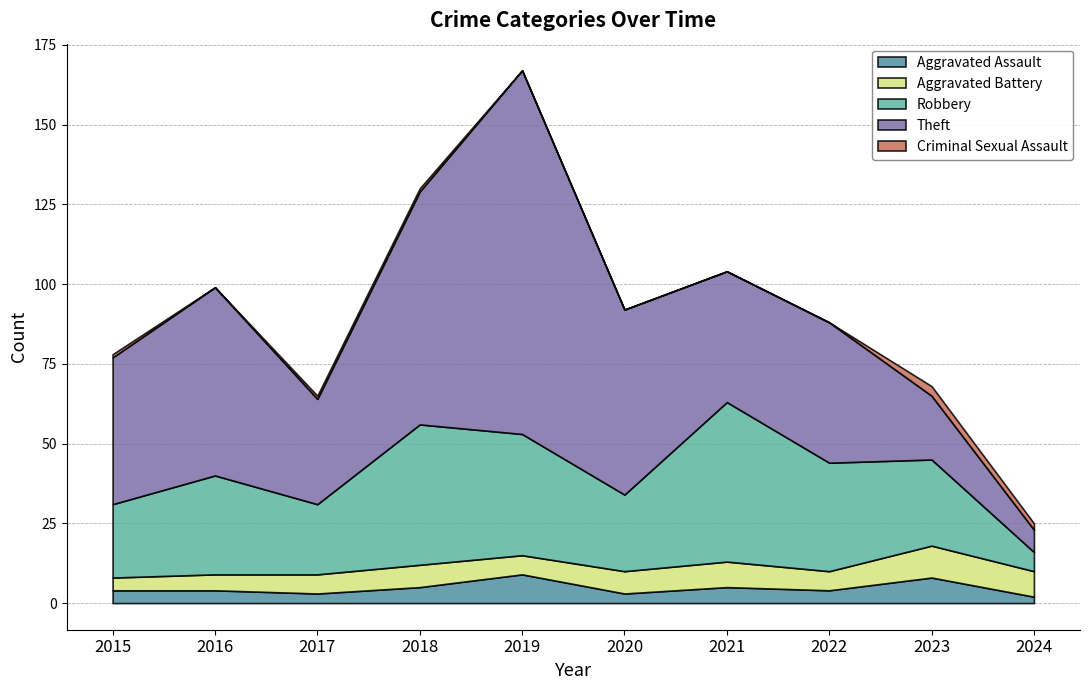

What is the greatest value displayed?

114